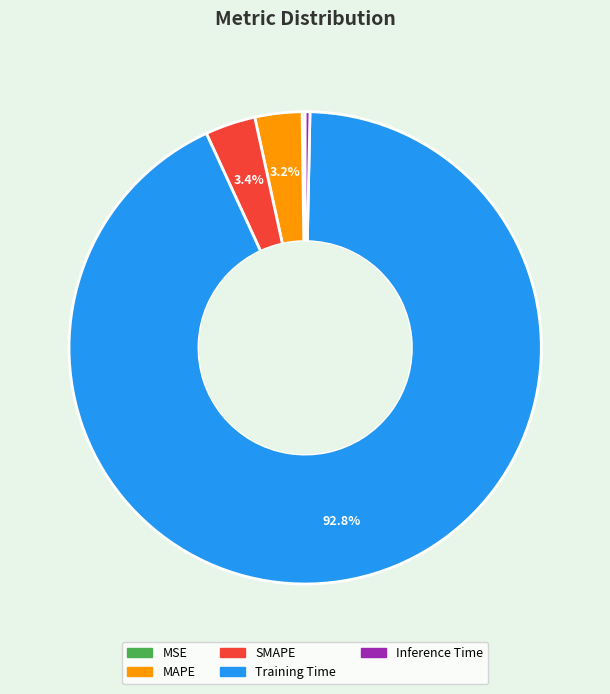

The SMAPE slice represents 3% of the pie. True or false?

True